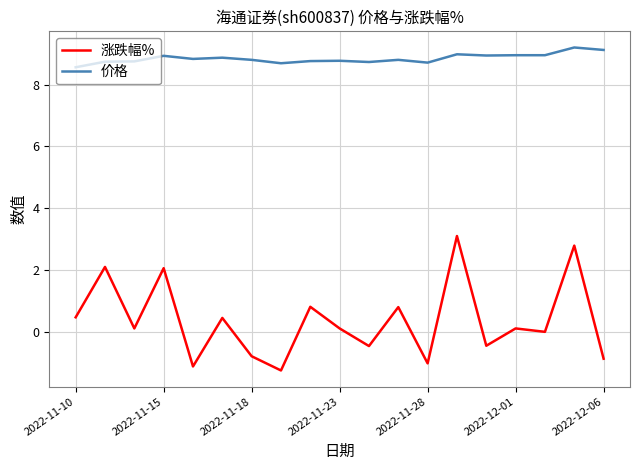

Which series has the largest range (max minus min)?

涨跌幅%